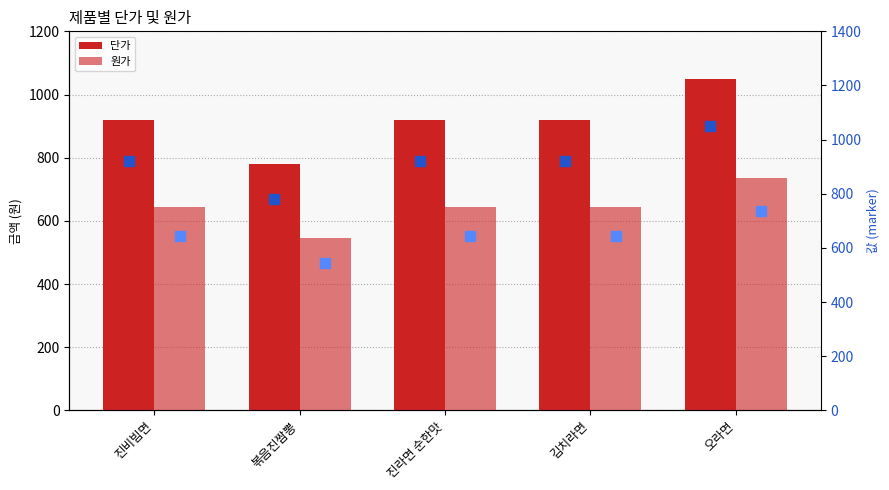

What is the label of the 3rd bar from the left?

진라면 순한맛